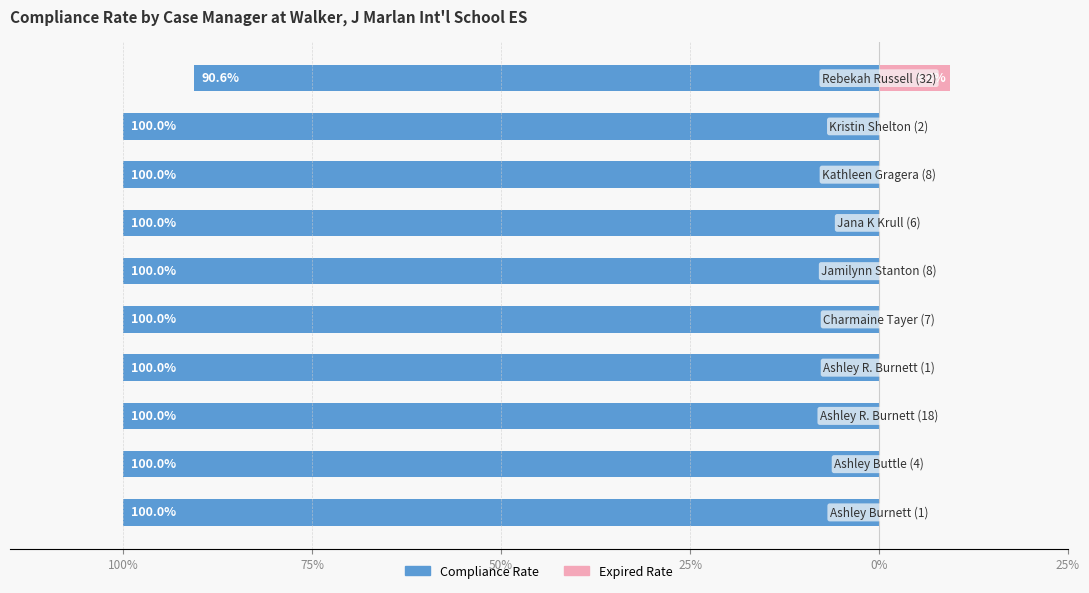

Rank the series at 50% from highest to lowest value.

Expired Rate, Compliance Rate